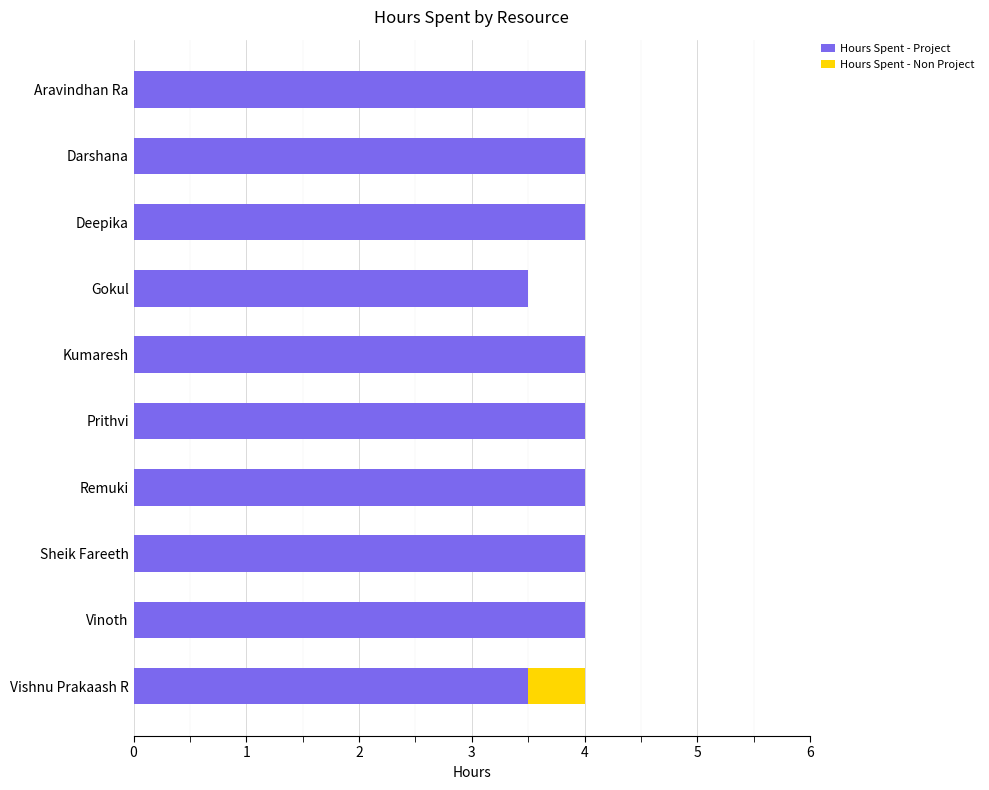

Is it true that Hours Spent - Project equals 4.0 at Darshana?

True